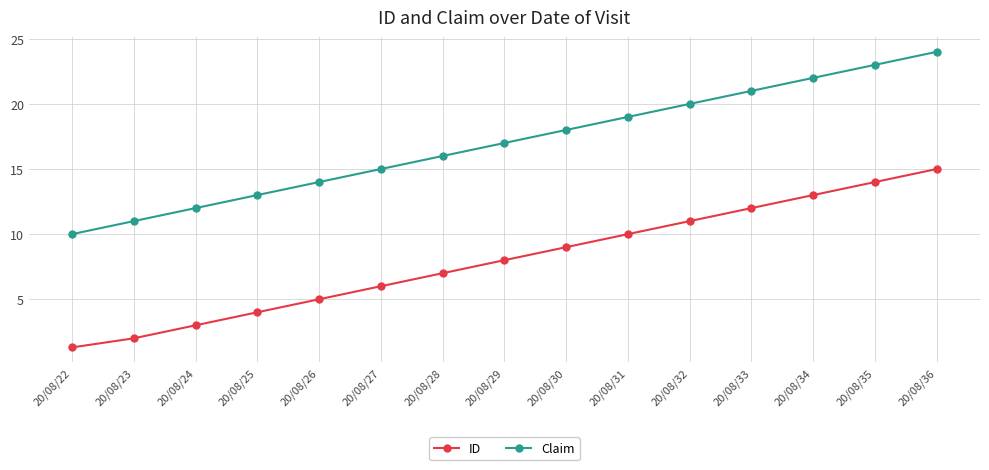

What is the difference between the highest and lowest values at 20/08/36?

9.0